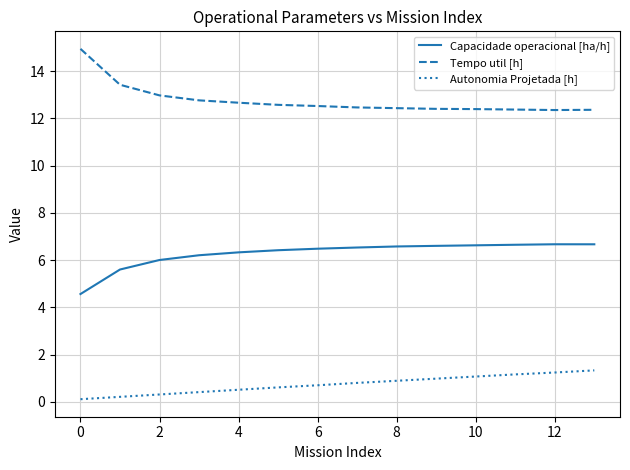

At how many categories does at least one series exceed 6?

14